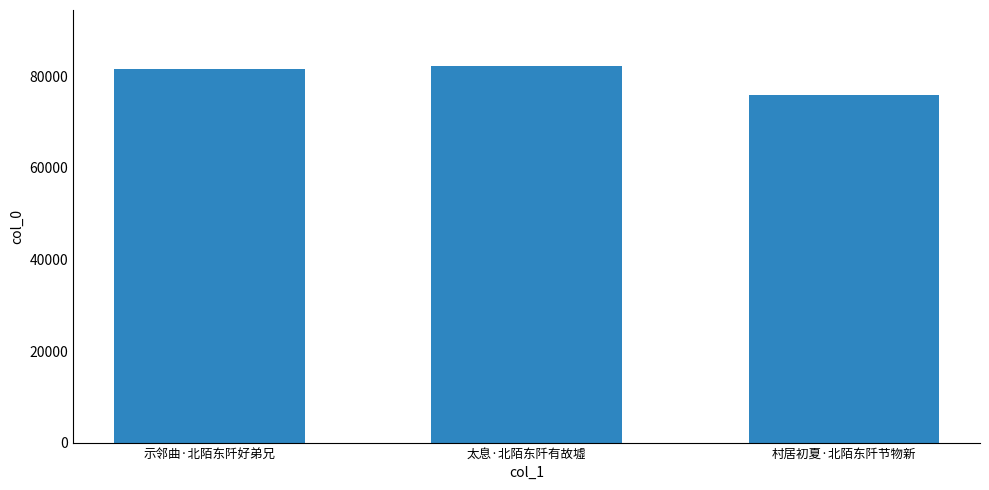

Reading right to left, transcribe all the data shown in this chart.

村居初夏·北陌东阡节物新=75980	太息·北陌东阡有故墟=82150	示邻曲·北陌东阡好弟兄=81681